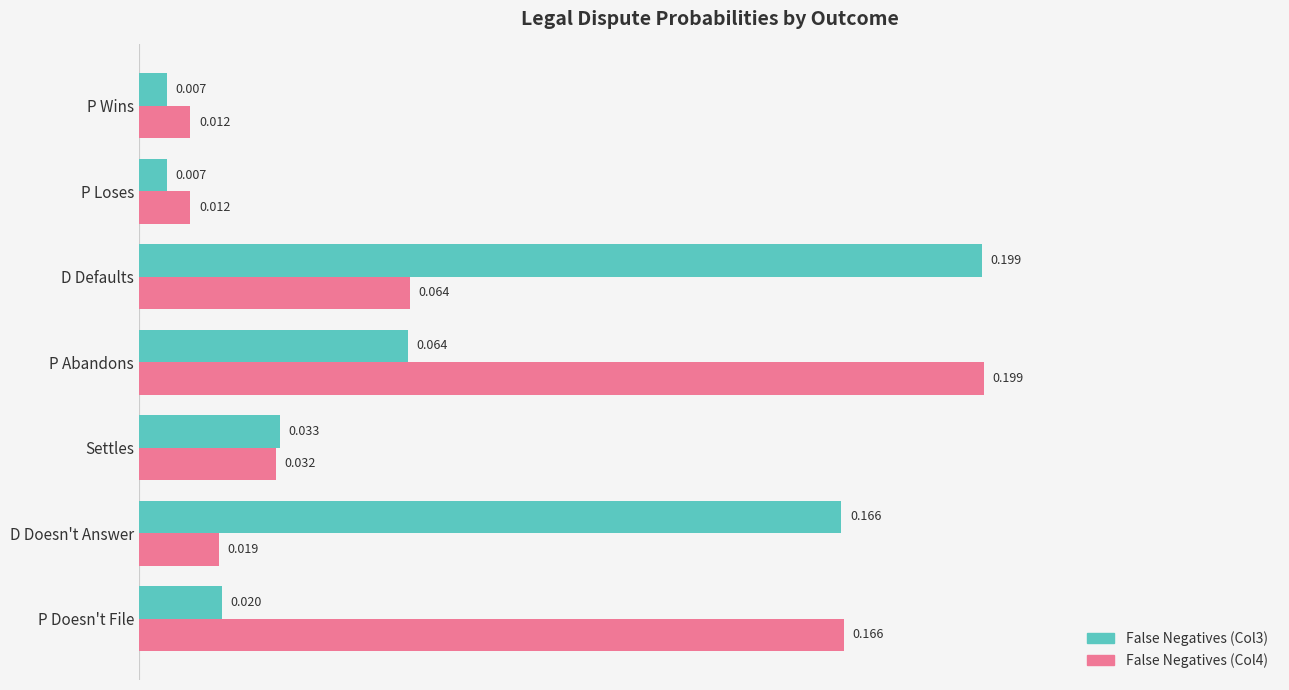

What is the sum of all False Negatives (Col3) values?

0.5